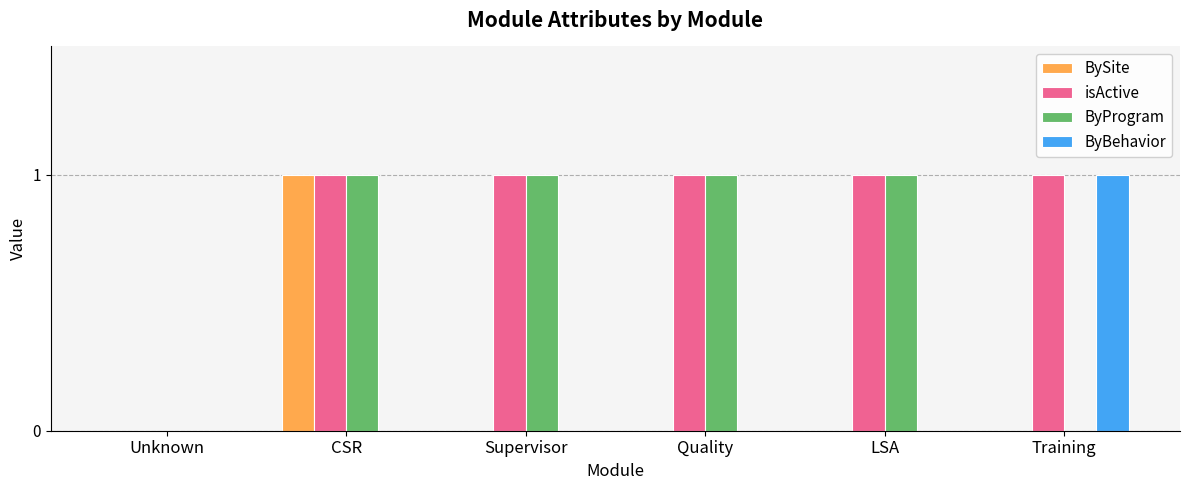

What is the sum of all BySite values?

1